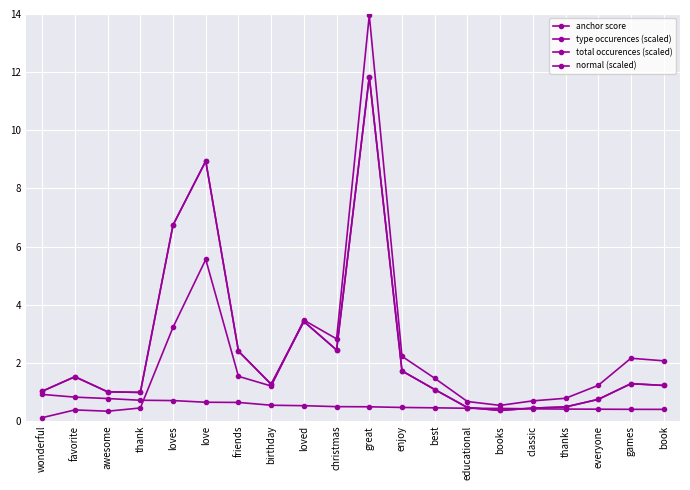

How many lines are shown in the chart?

4